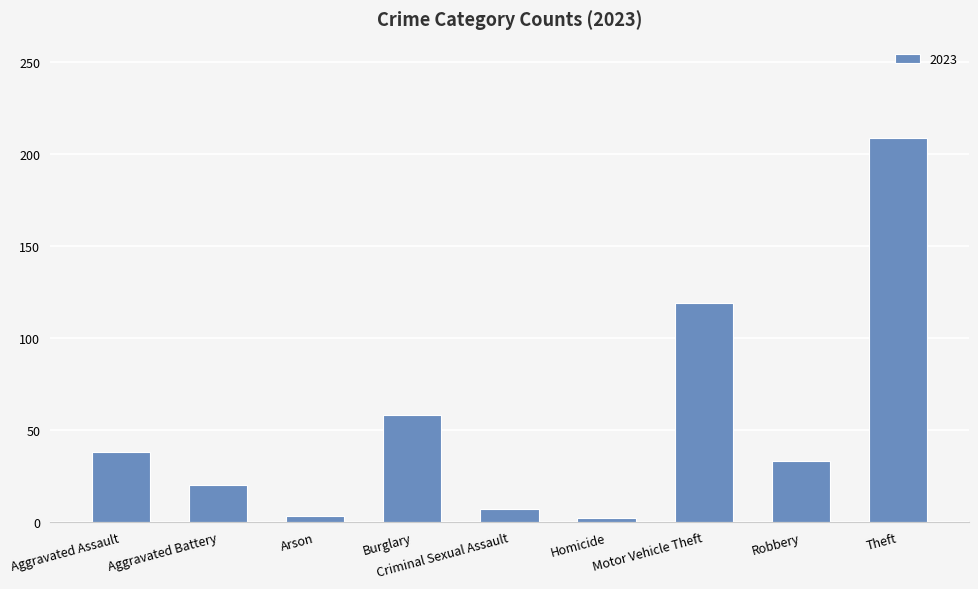

Count the number of categories in the chart.

9